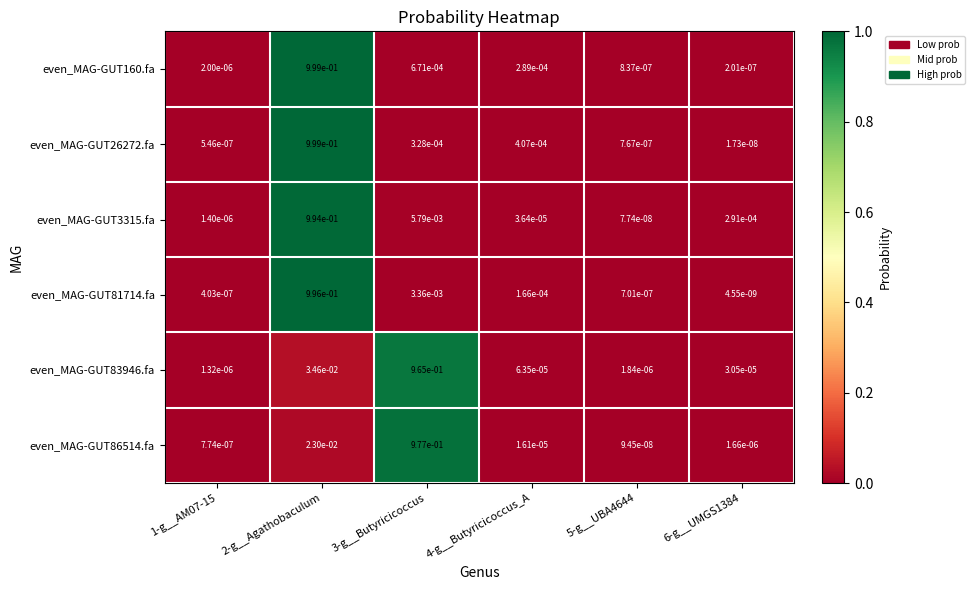

Which series has the largest range (max minus min)?

even_MAG-GUT26272.fa